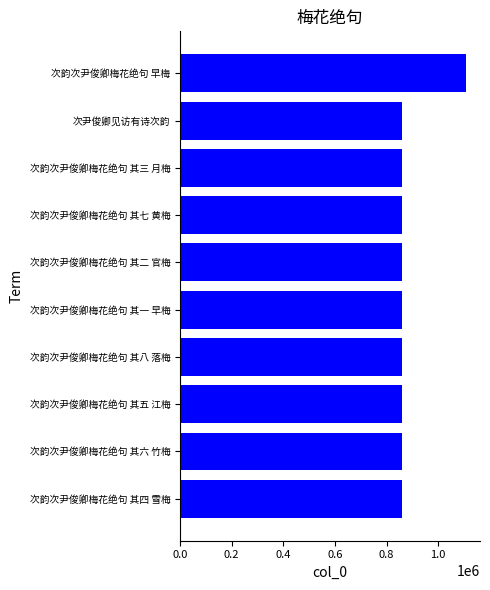

True or false: the data shows 860669 at 次韵次尹俊卿梅花绝句 其四 雪梅.

True